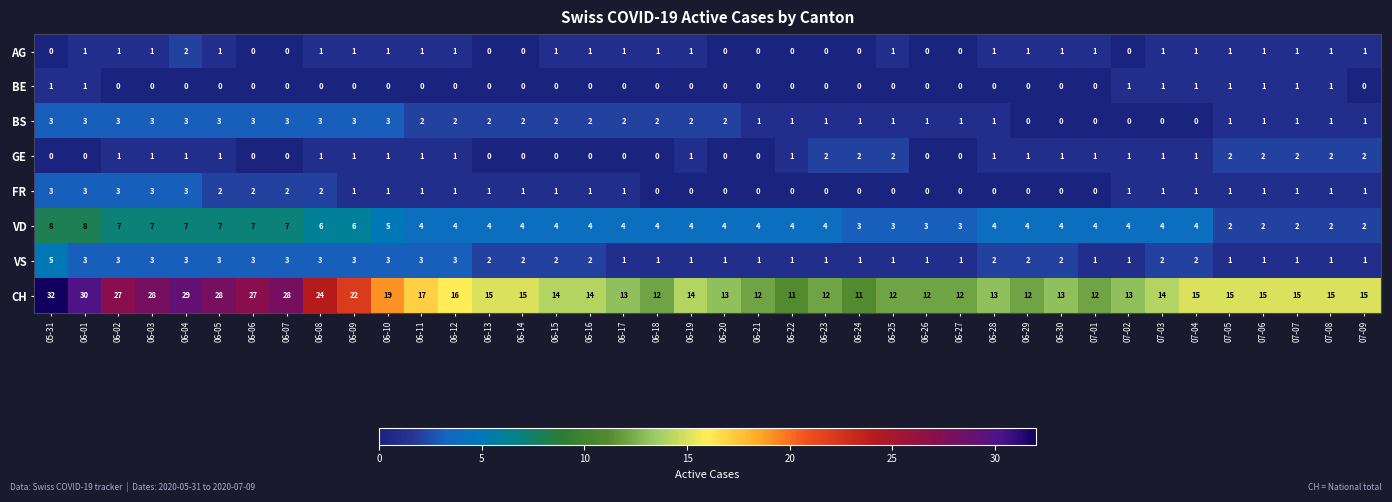

Between 06-05 and 07-05, which series saw the biggest shift?

CH